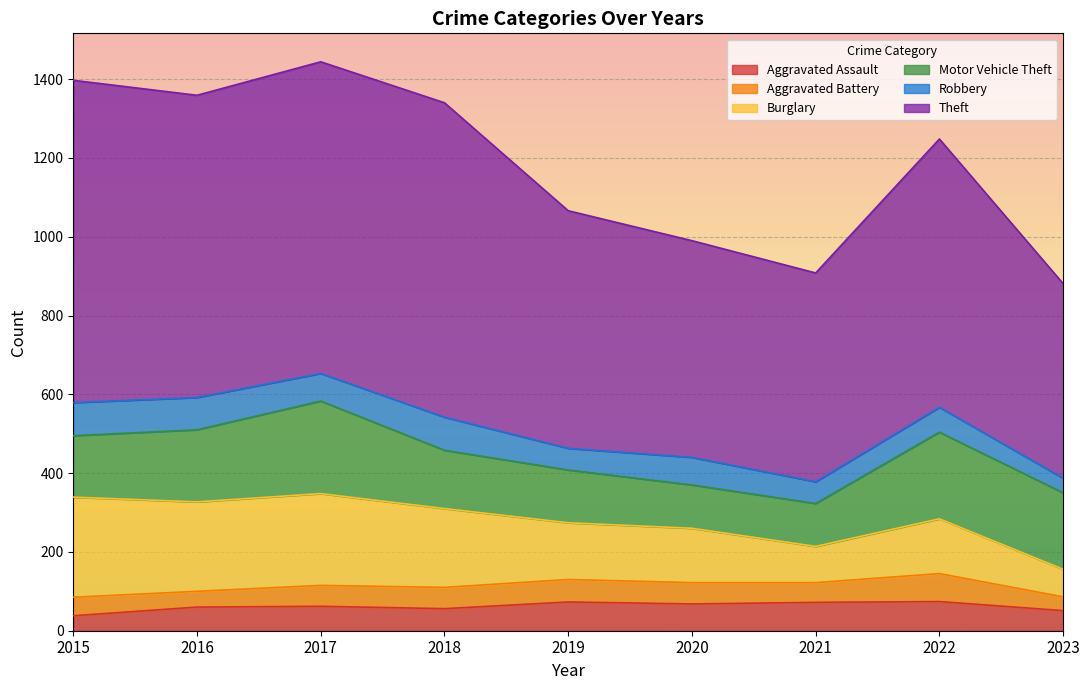

What is the value of the Burglary point at the 8th from the left?

139